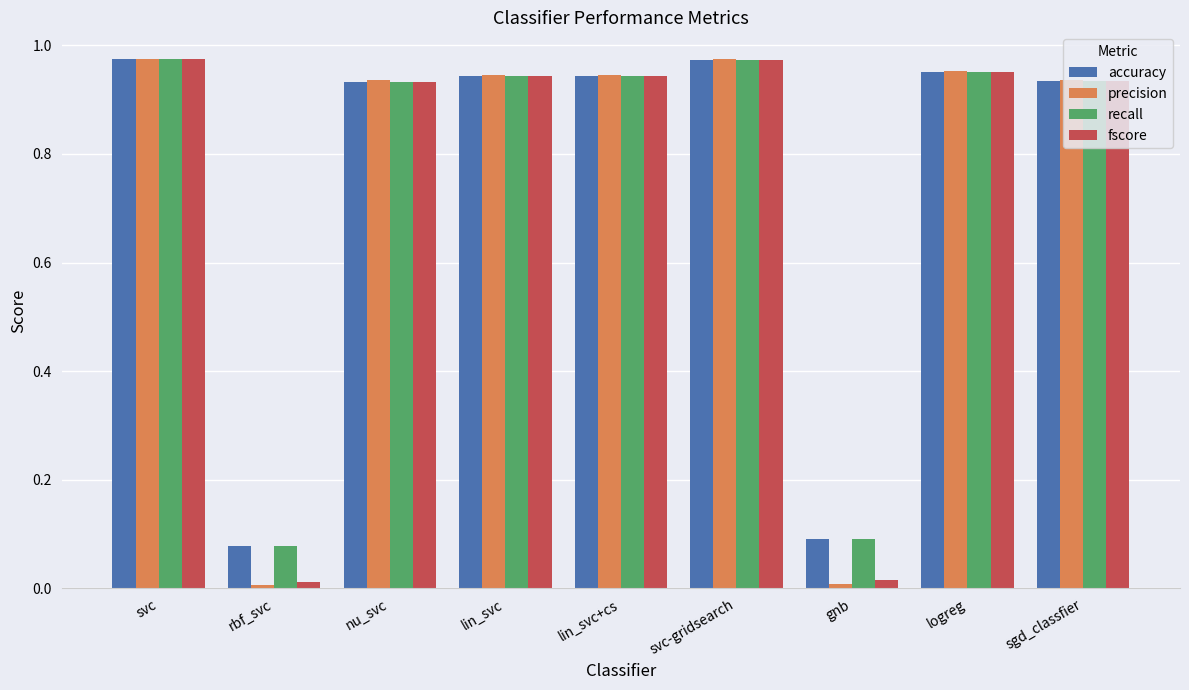

Which series has the widest spread of values?

precision